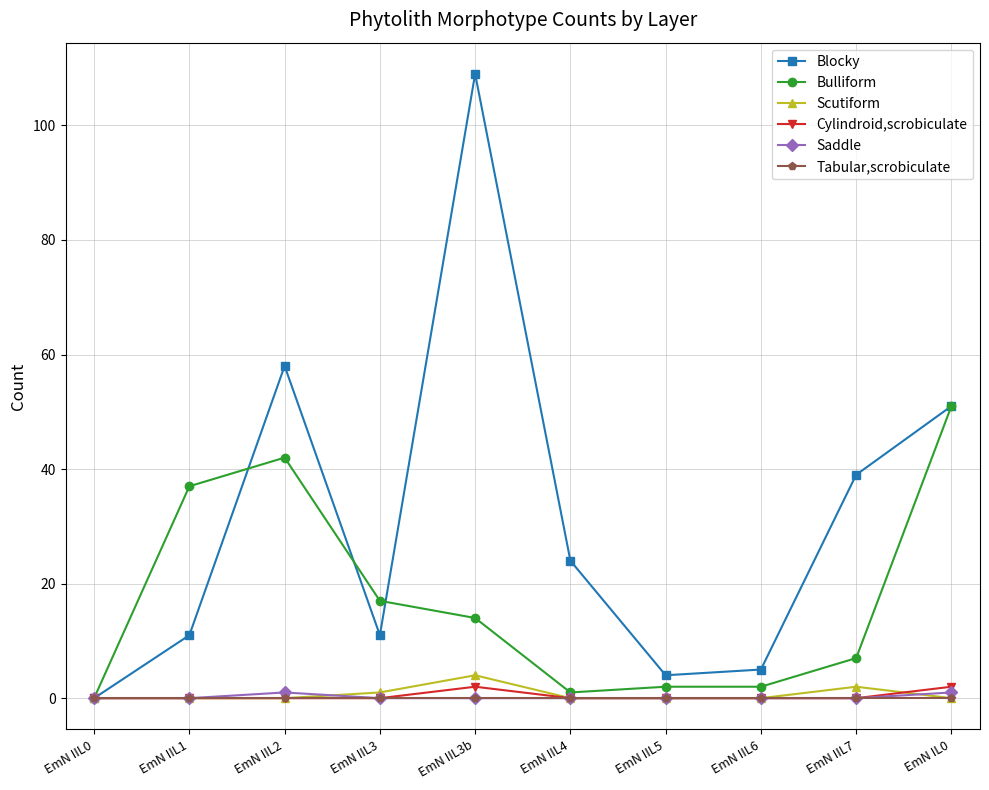

How many interior local valleys does the Blocky series have?

2